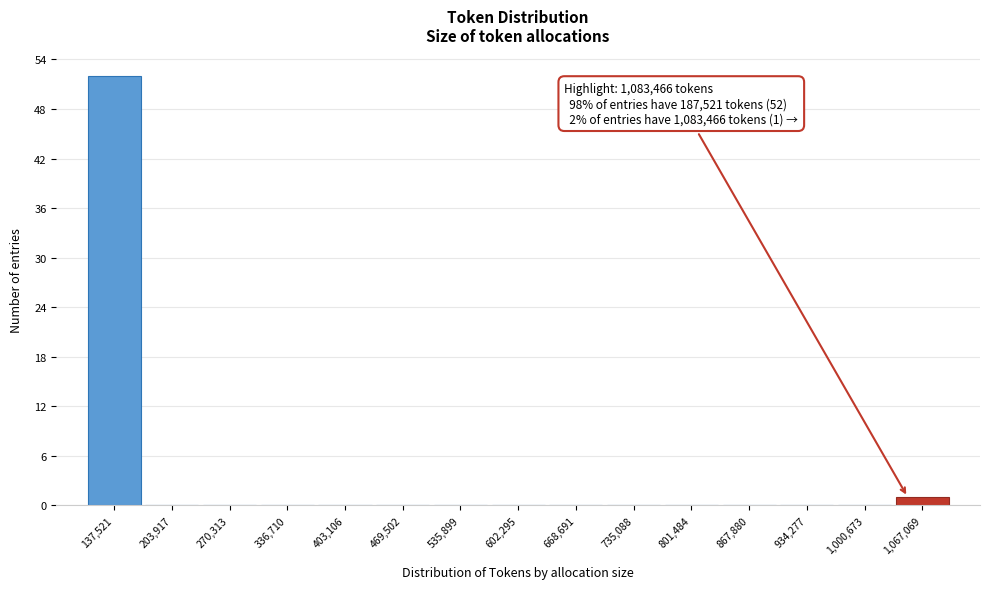

Reading left to right, list all the values displayed in this chart.

137,521=52	203,917=0	270,313=0	336,710=0	403,106=0	469,502=0	535,899=0	602,295=0	668,691=0	735,088=0	801,484=0	867,880=0	934,277=0	1,000,673=0	1,067,069=1